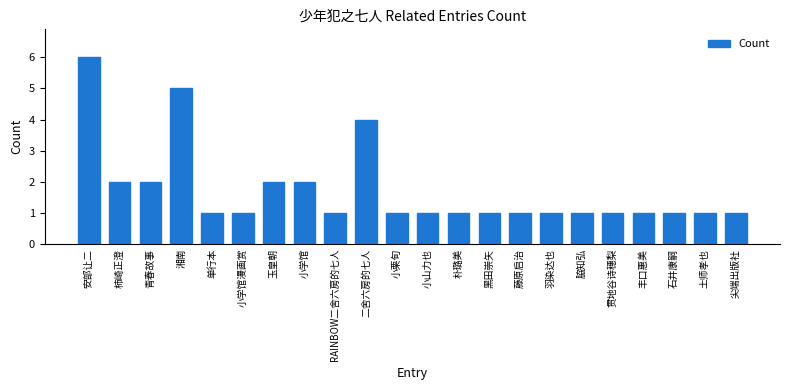

What is the minimum value shown in the chart?

1